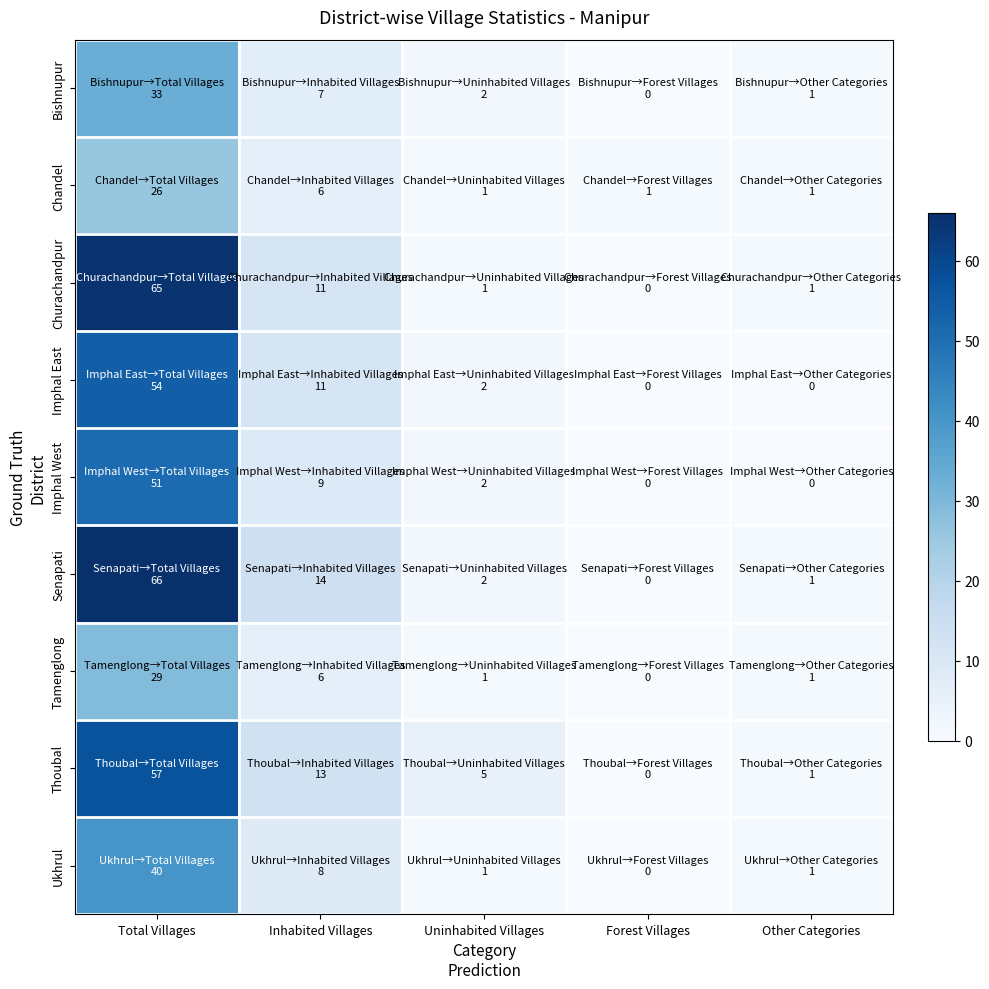

What is the difference between the highest and lowest values at Forest Villages?

1